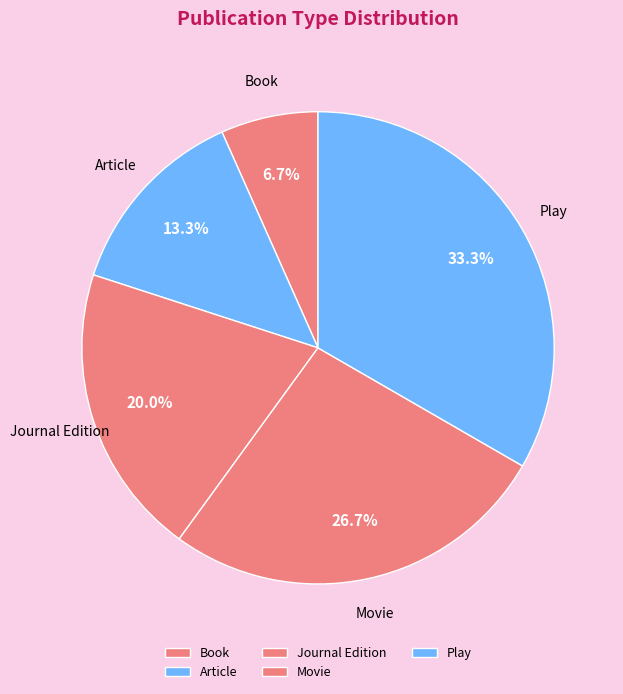

Count the number of slices in the pie.

5